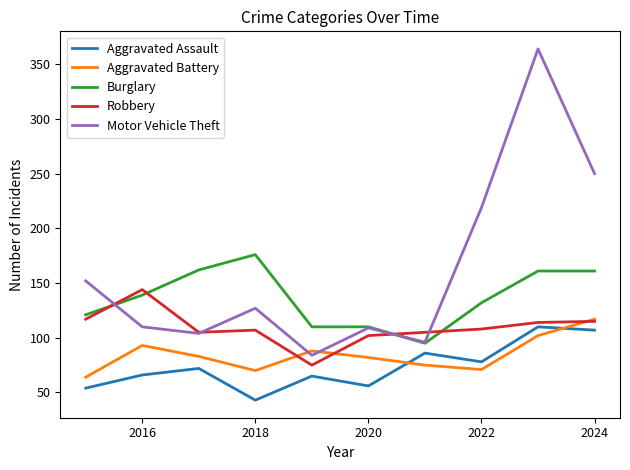

True or false: Burglary and Aggravated Assault intersect in this chart.

False